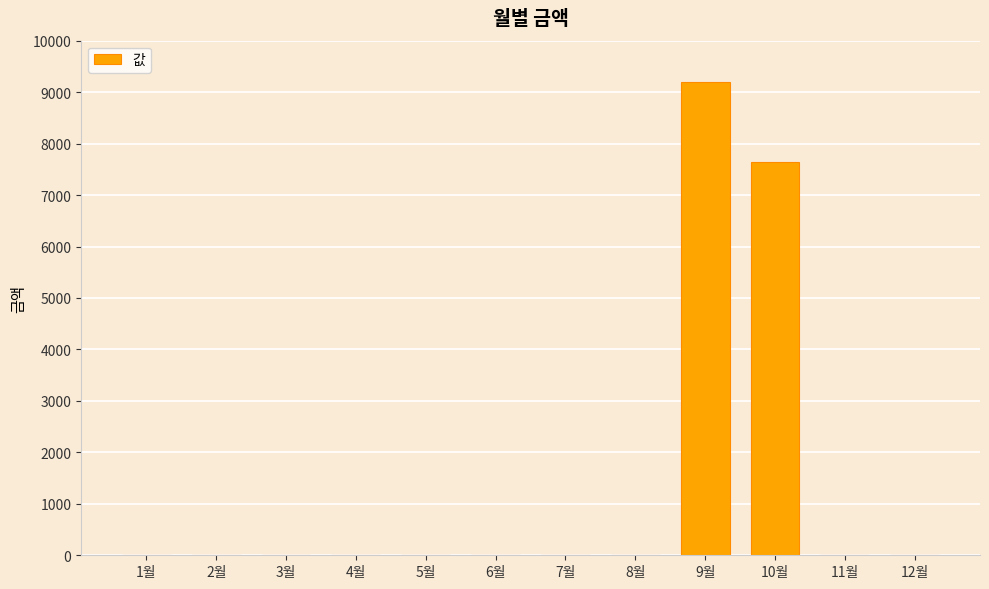

Does the chart contain stacked bars?

No